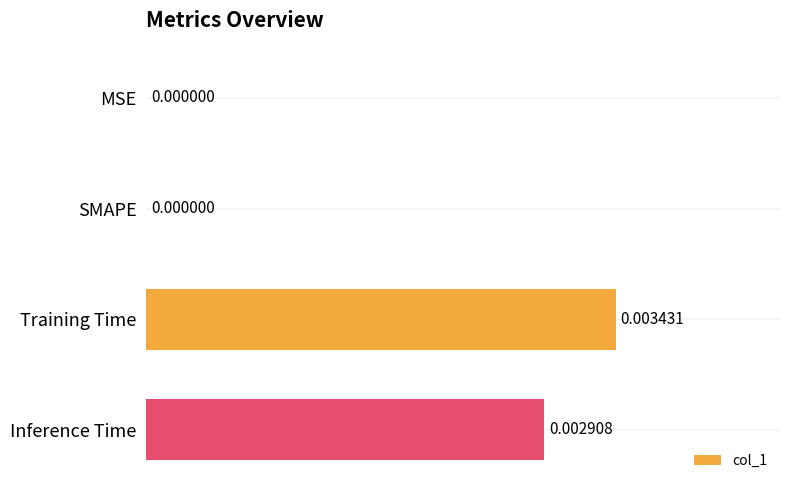

Which category has the highest value across all series?

Training Time